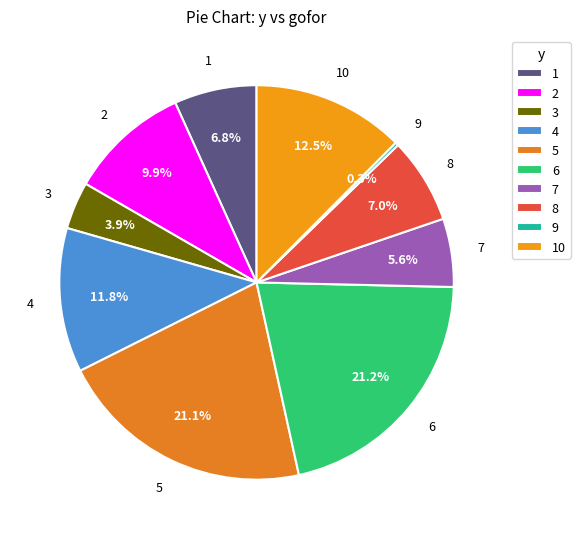

Is it true that 4 is 12% of the pie?

True